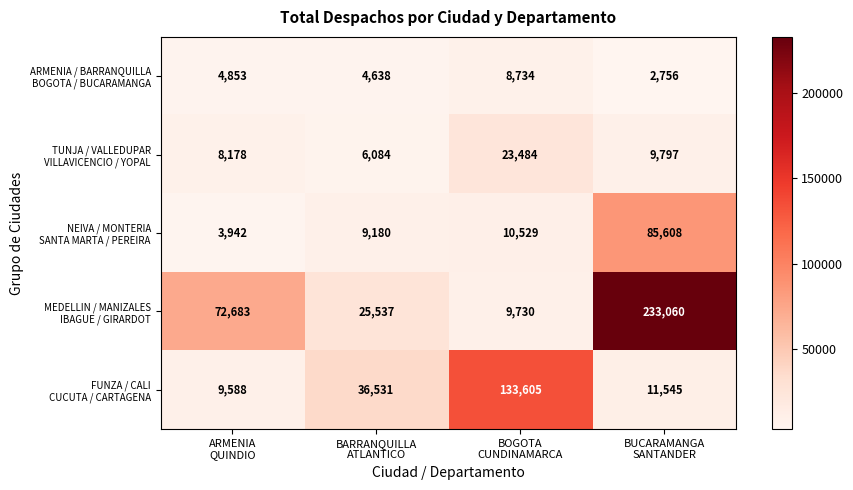

What is the greatest value displayed?

233060